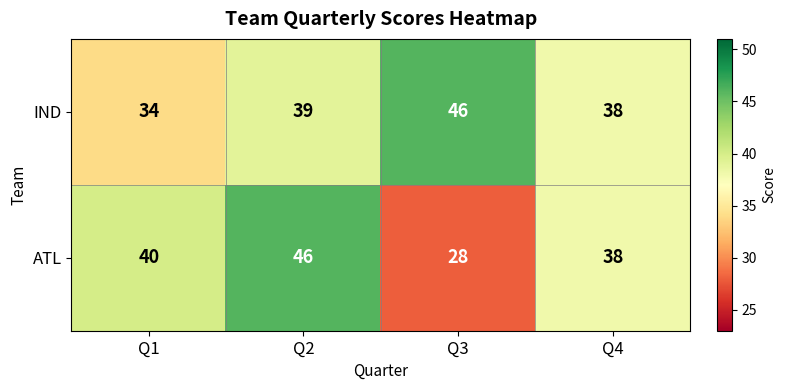

List the labels in order of IND value, smallest first.

Q1, Q4, Q2, Q3